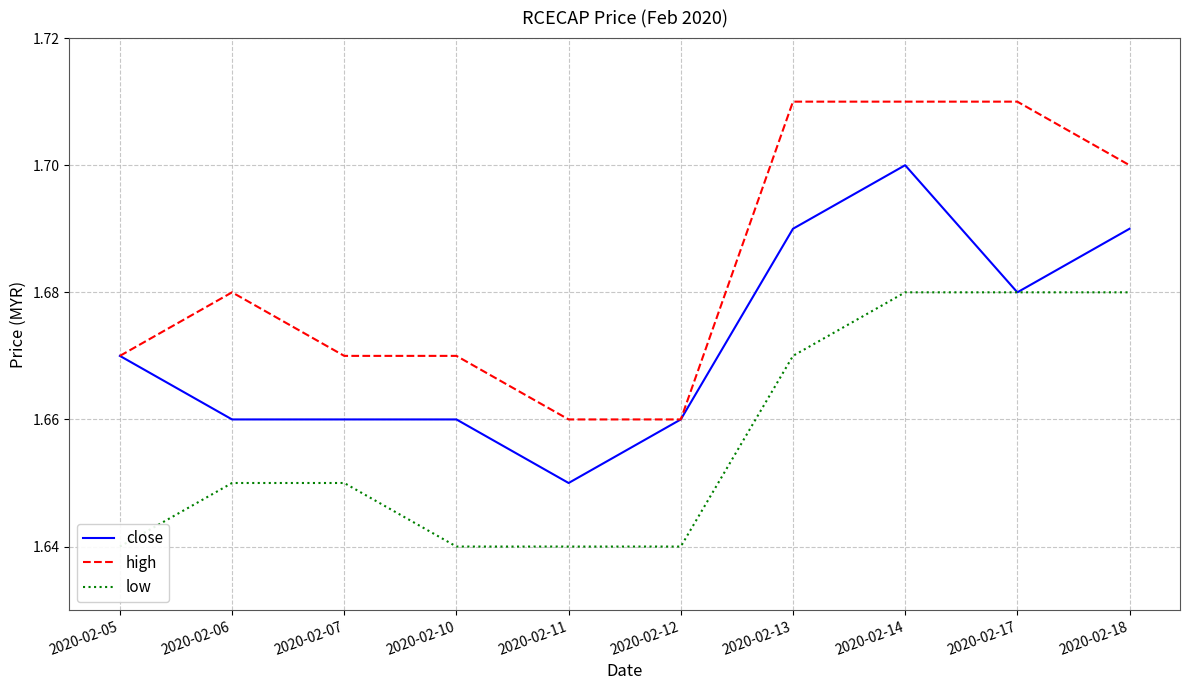

Between 2020-02-14 and 2020-02-07, which is larger?

2020-02-14